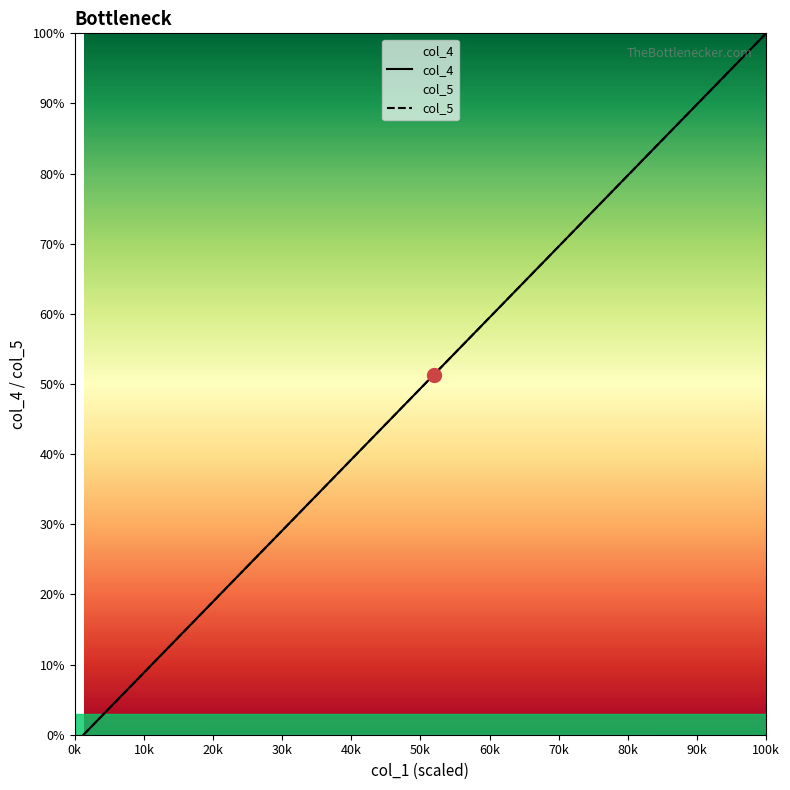

Which series has the largest total across all categories?

col_4